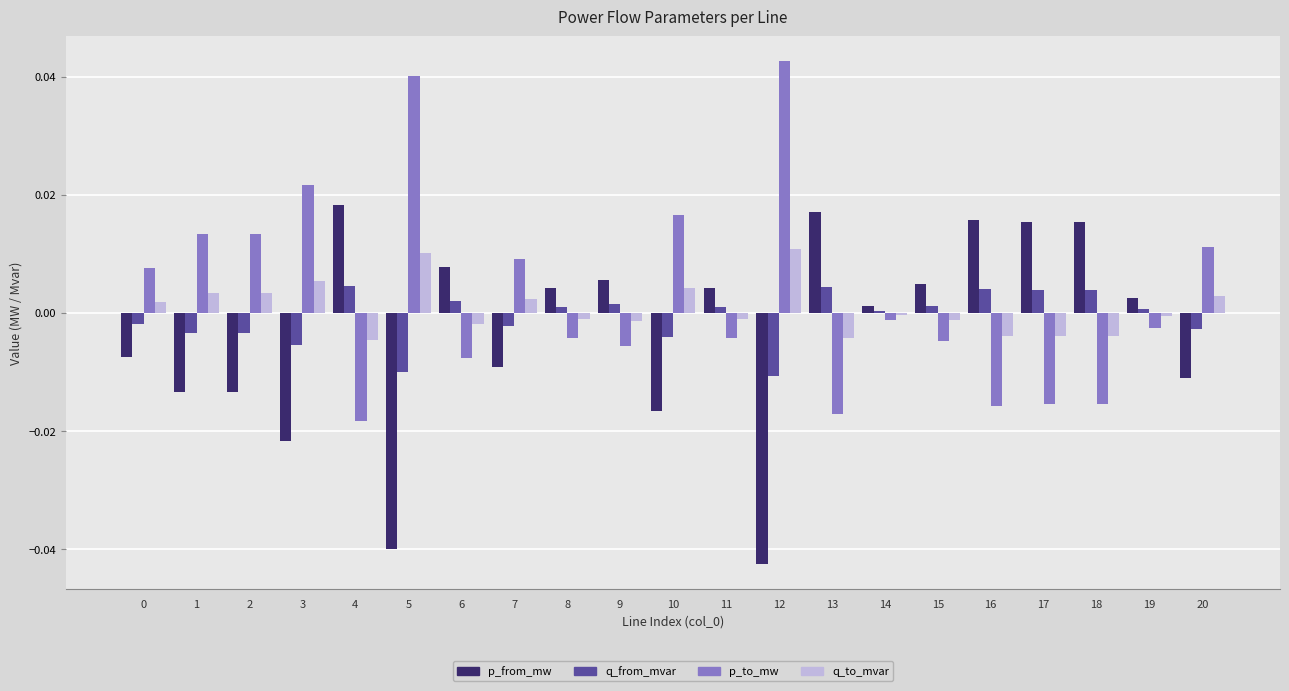

Is the value of q_from_mvar at 2 greater than the value of p_from_mw at 19?

No